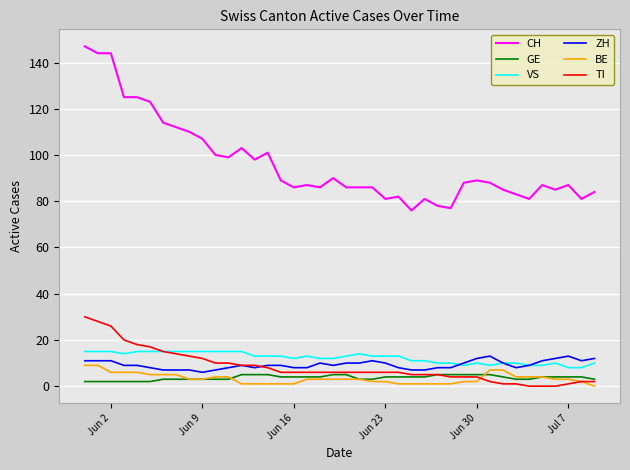

Which series has the widest spread of values?

CH